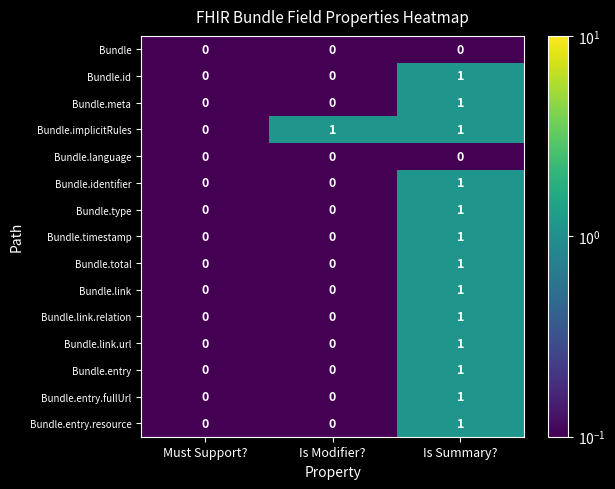

Which series has the largest total across all categories?

Bundle.implicitRules